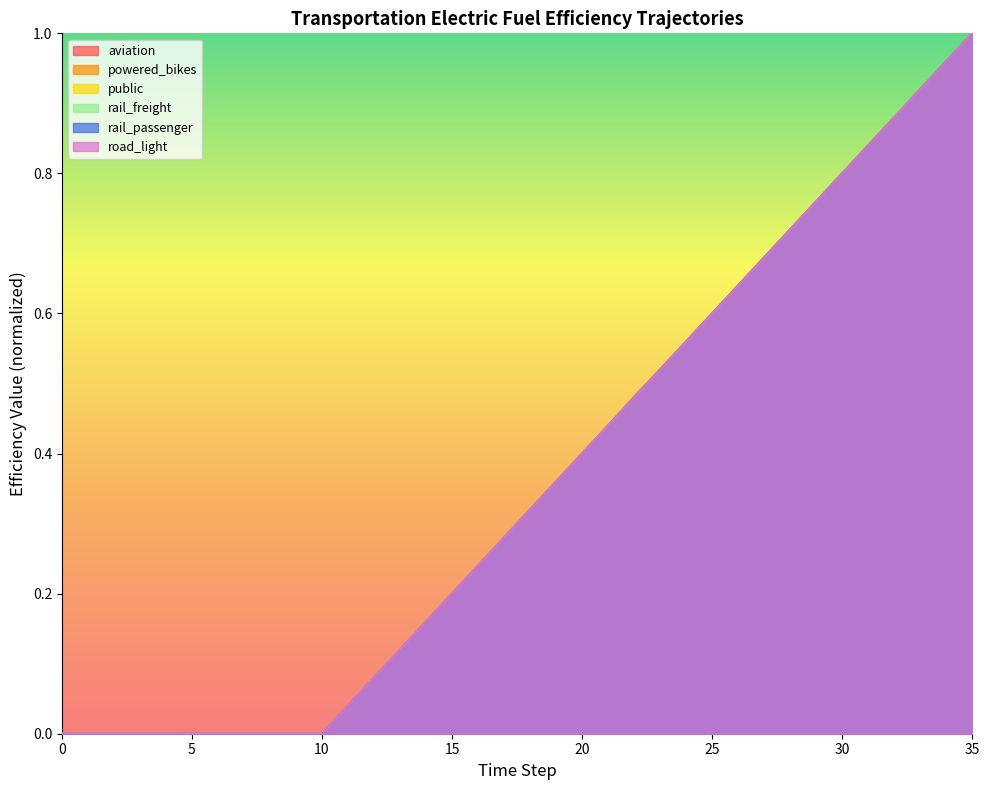

Reading left to right, transcribe all the data shown in this chart.

aviation: 0.0	0.0	0.0	0.0	0.0	0.0	0.0	0.0	0.0	0.0	0.0	0.0	0.1	0.1	0.2	0.2	0.2	0.3	0.3	0.4	0.4	0.4	0.5	0.5	0.6	0.6	0.6	0.7	0.7	0.8	0.8	0.8	0.9	0.9	1.0	1.0
powered_bikes: 0.0	0.0	0.0	0.0	0.0	0.0	0.0	0.0	0.0	0.0	0.0	0.0	0.1	0.1	0.2	0.2	0.2	0.3	0.3	0.4	0.4	0.4	0.5	0.5	0.6	0.6	0.6	0.7	0.7	0.8	0.8	0.8	0.9	0.9	1.0	1.0
public: 0.0	0.0	0.0	0.0	0.0	0.0	0.0	0.0	0.0	0.0	0.0	0.0	0.1	0.1	0.2	0.2	0.2	0.3	0.3	0.4	0.4	0.4	0.5	0.5	0.6	0.6	0.6	0.7	0.7	0.8	0.8	0.8	0.9	0.9	1.0	1.0
rail_freight: 0.0	0.0	0.0	0.0	0.0	0.0	0.0	0.0	0.0	0.0	0.0	0.0	0.1	0.1	0.2	0.2	0.2	0.3	0.3	0.4	0.4	0.4	0.5	0.5	0.6	0.6	0.6	0.7	0.7	0.8	0.8	0.8	0.9	0.9	1.0	1.0
rail_passenger: 0.0	0.0	0.0	0.0	0.0	0.0	0.0	0.0	0.0	0.0	0.0	0.0	0.1	0.1	0.2	0.2	0.2	0.3	0.3	0.4	0.4	0.4	0.5	0.5	0.6	0.6	0.6	0.7	0.7	0.8	0.8	0.8	0.9	0.9	1.0	1.0
road_light: 0.0	0.0	0.0	0.0	0.0	0.0	0.0	0.0	0.0	0.0	0.0	0.0	0.1	0.1	0.2	0.2	0.2	0.3	0.3	0.4	0.4	0.4	0.5	0.5	0.6	0.6	0.6	0.7	0.7	0.8	0.8	0.8	0.9	0.9	1.0	1.0